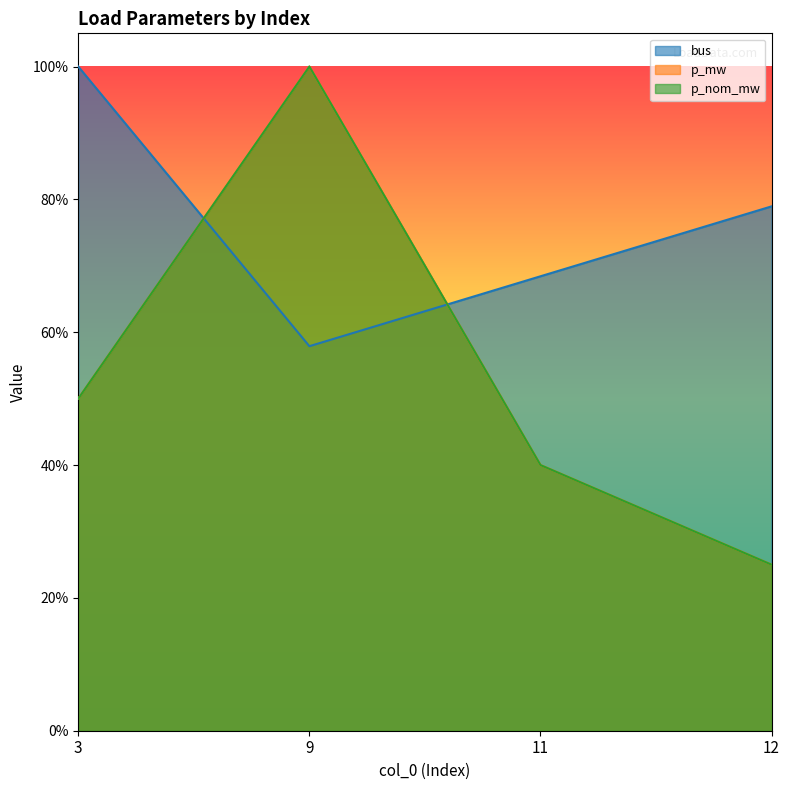

Count the bus values in the range 0 to 1.

4